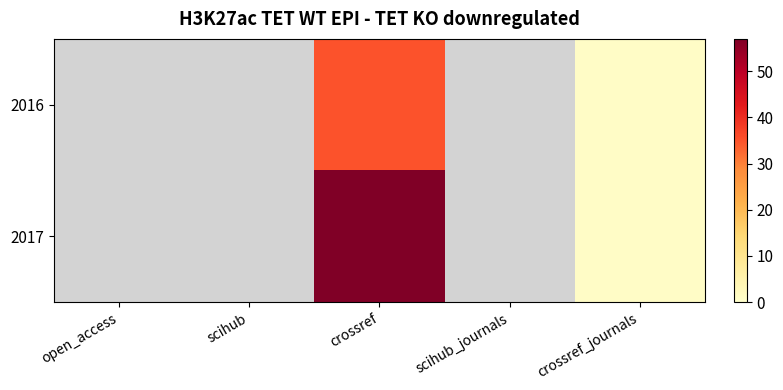

Reading right to left, what are all the values shown in this chart?

2016: crossref_journals=1	scihub_journals=0	crossref=35	scihub=0	open_access=0
2017: crossref_journals=1	scihub_journals=0	crossref=57	scihub=0	open_access=0